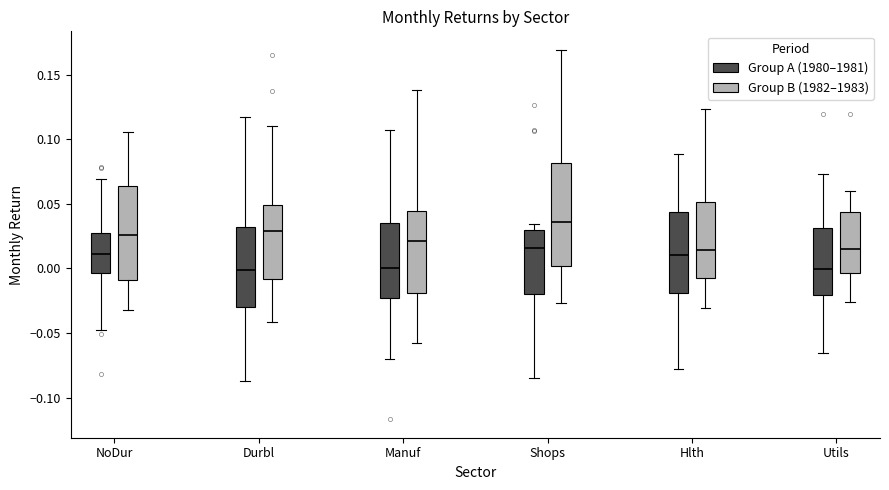

Which box is the tallest, from its lower edge to its upper edge?

Shops (Group B (1982–1983))